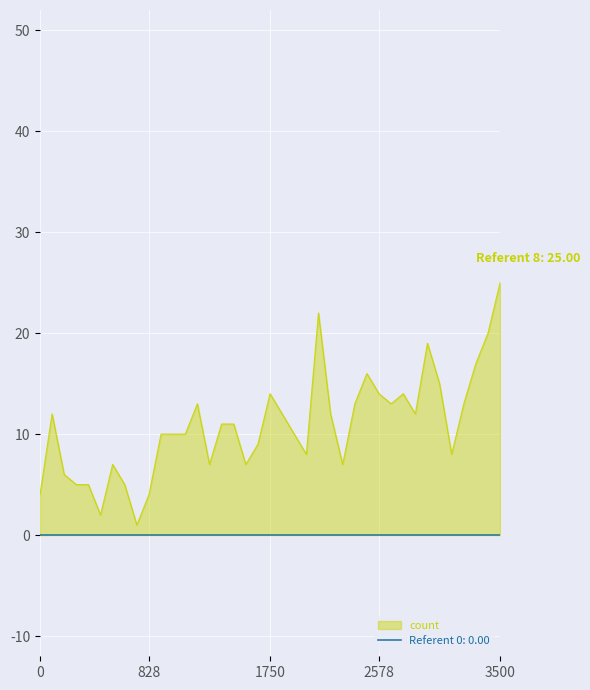

What is the greatest value displayed?

25